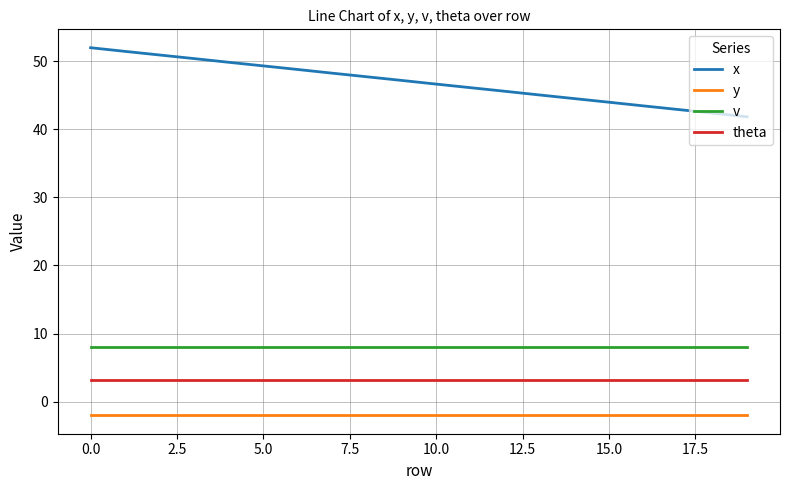

What is the minimum value shown in the chart?

-2.0